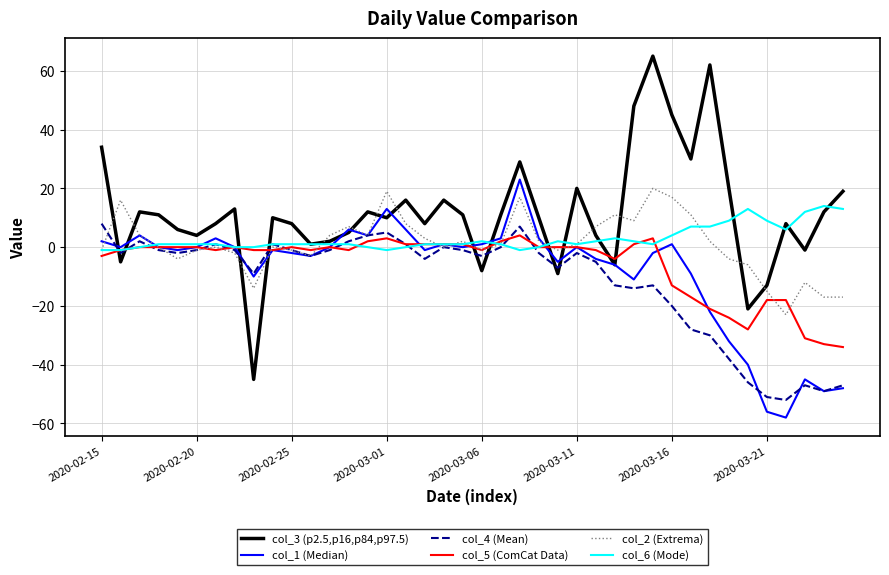

What is the minimum value for col_5 (ComCat Data)?

-34